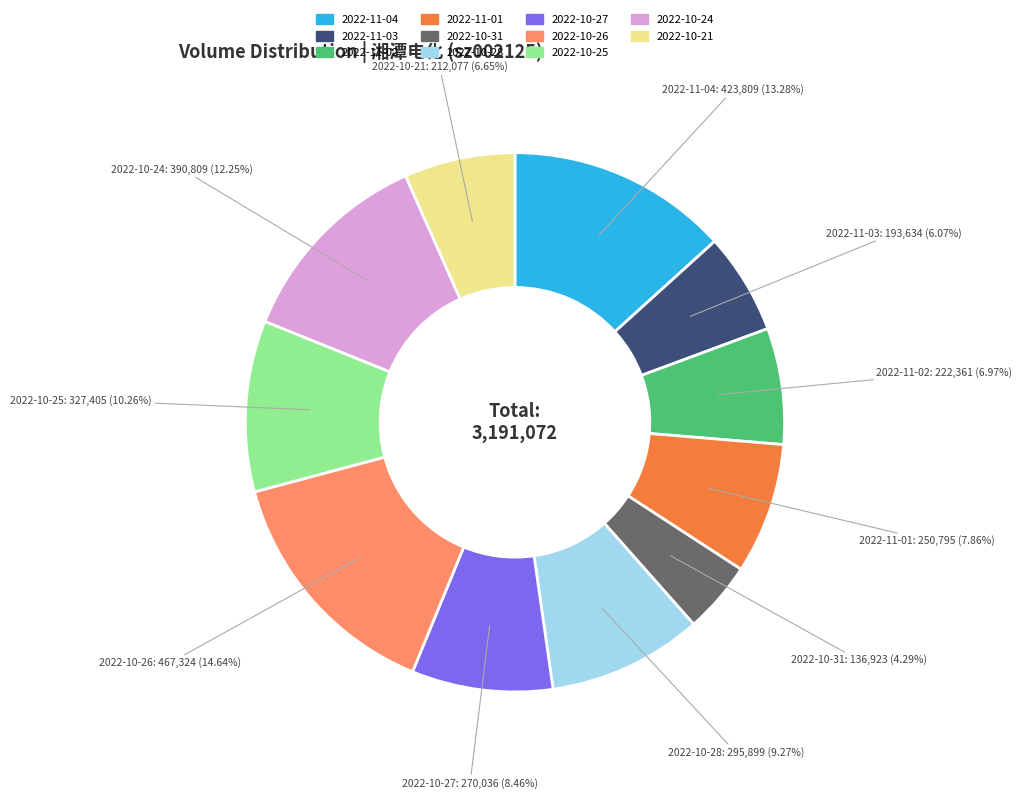

Between 2022-10-24 and 2022-10-31, which is larger?

2022-10-24